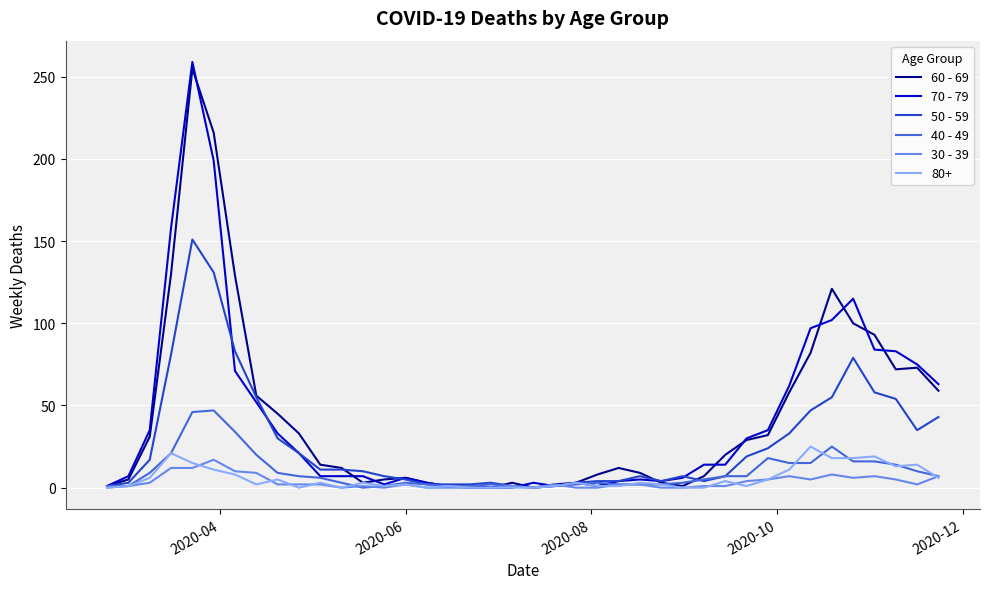

What is the difference between the maximum and second lowest values in the 60 - 69 series?

255